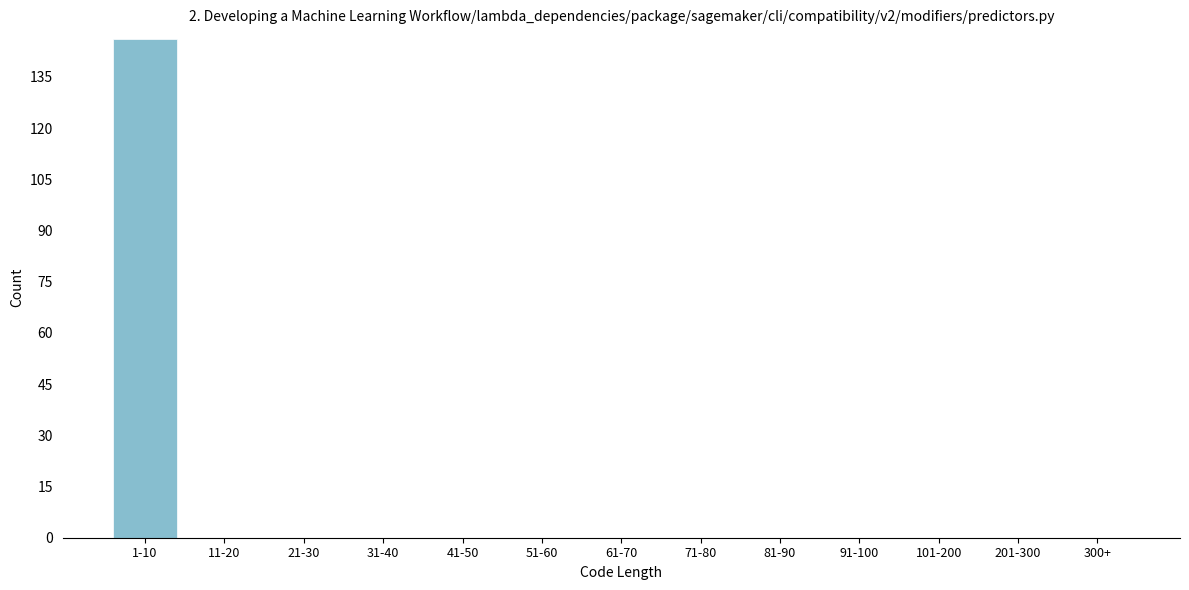

Reading right to left, list all the values displayed in this chart.

300+=0	201-300=0	101-200=0	91-100=0	81-90=0	71-80=0	61-70=0	51-60=0	41-50=0	31-40=0	21-30=0	11-20=0	1-10=146